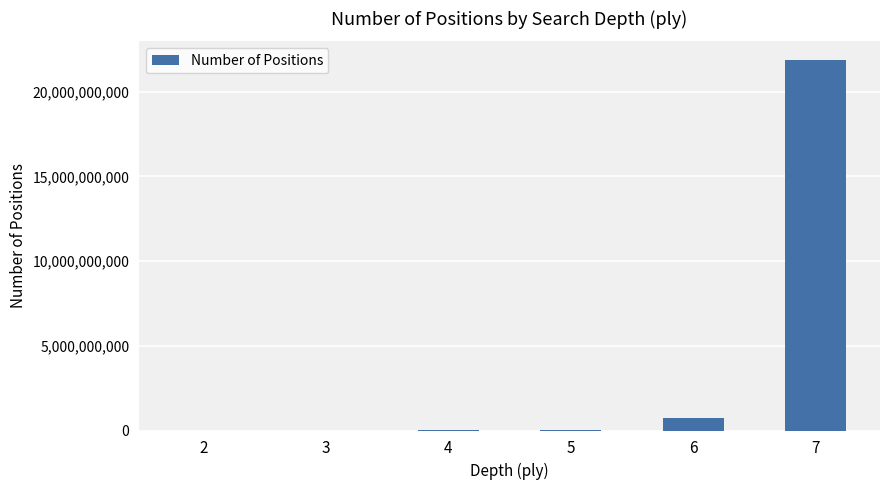

True or false: the data shows 810000 at 4.

True